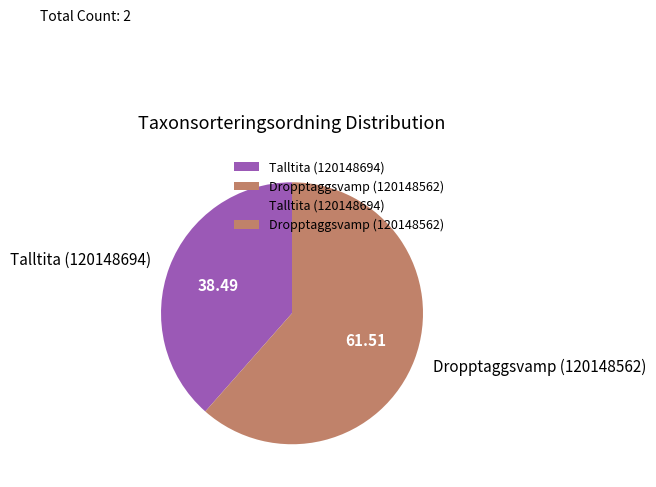

Does Dropptaggsvamp (120148562) account for over 50% of the chart?

Yes